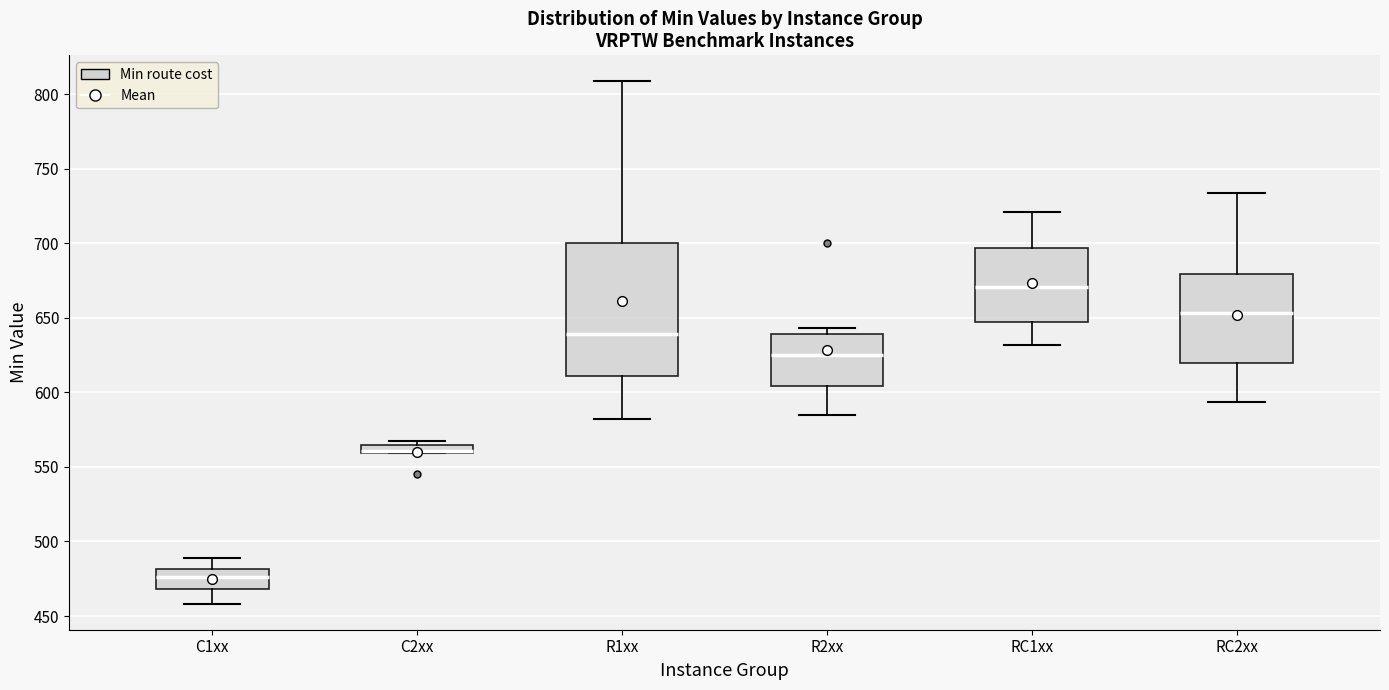

Which box is the tallest, from its lower edge to its upper edge?

R1xx